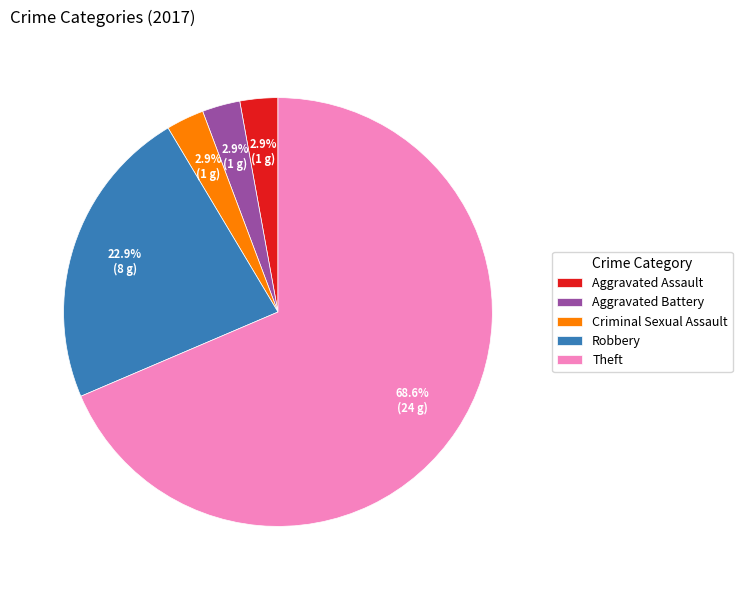

What portion of the pie excludes Criminal Sexual Assault?

97.1%